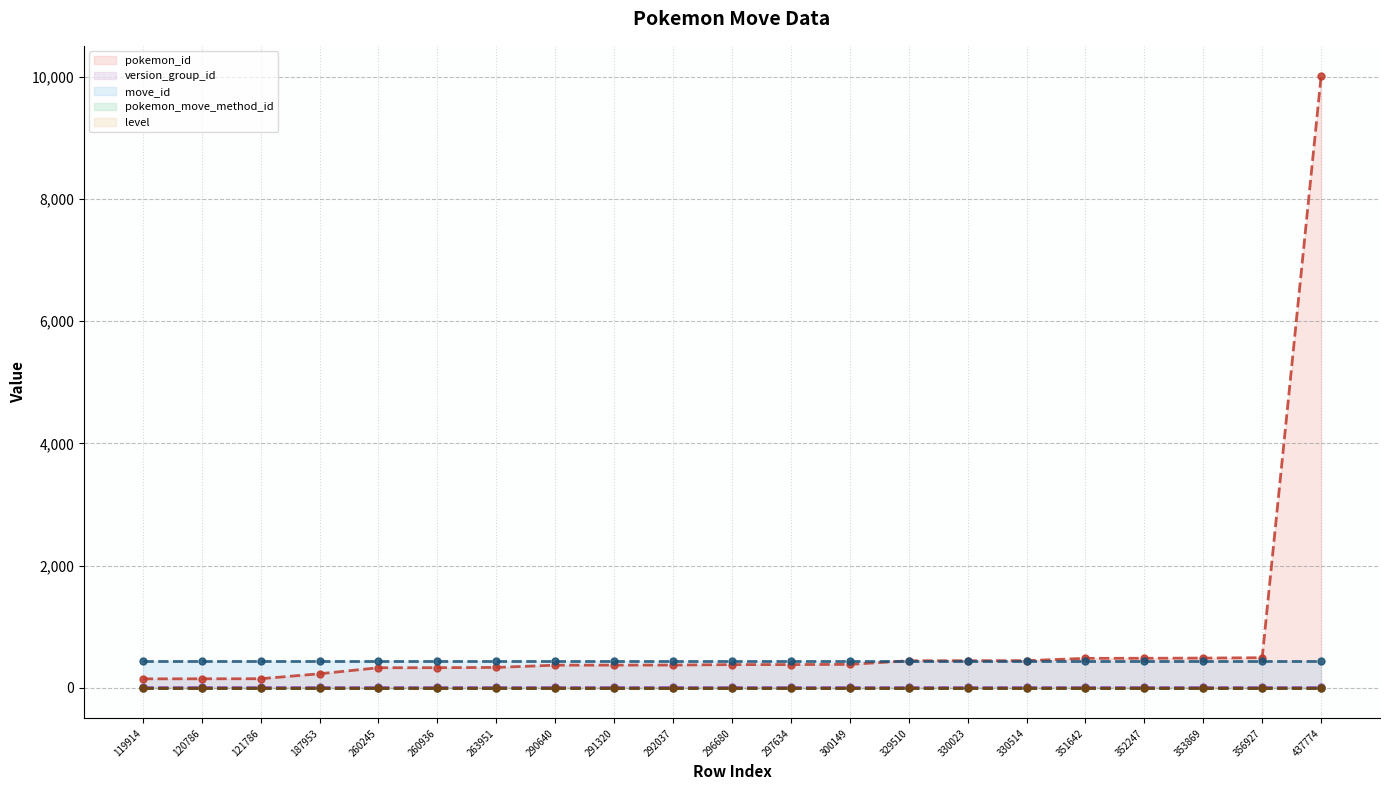

What is the total value across all series at 297634?

828